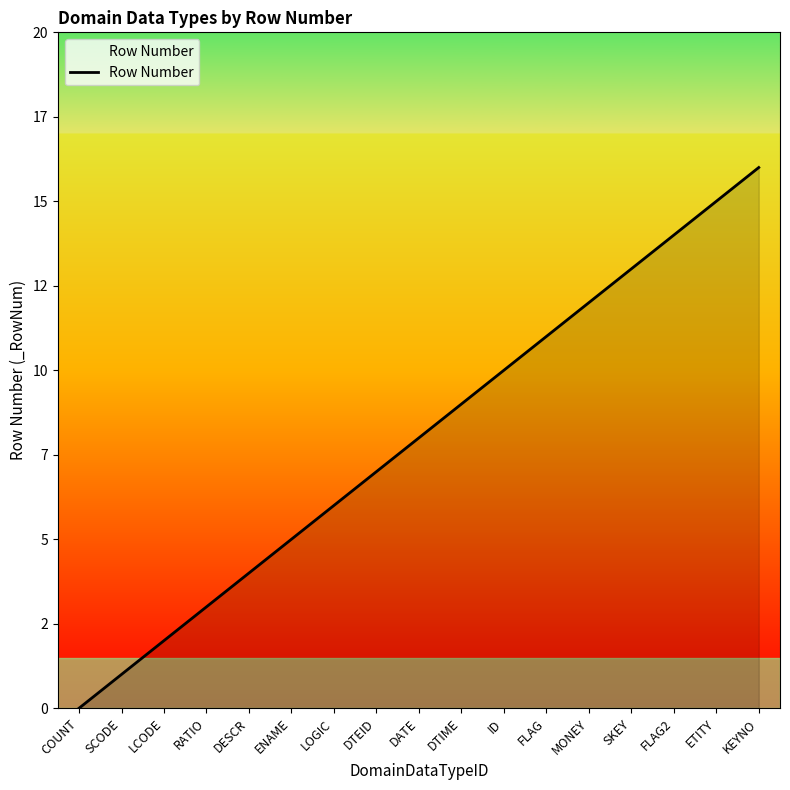

Reading right to left, transcribe all the data shown in this chart.

KEYNO=16	ETITY=15	FLAG2=14	SKEY=13	MONEY=12	FLAG=11	ID=10	DTIME=9	DATE=8	DTEID=7	LOGIC=6	ENAME=5	DESCR=4	RATIO=3	LCODE=2	SCODE=1	COUNT=0